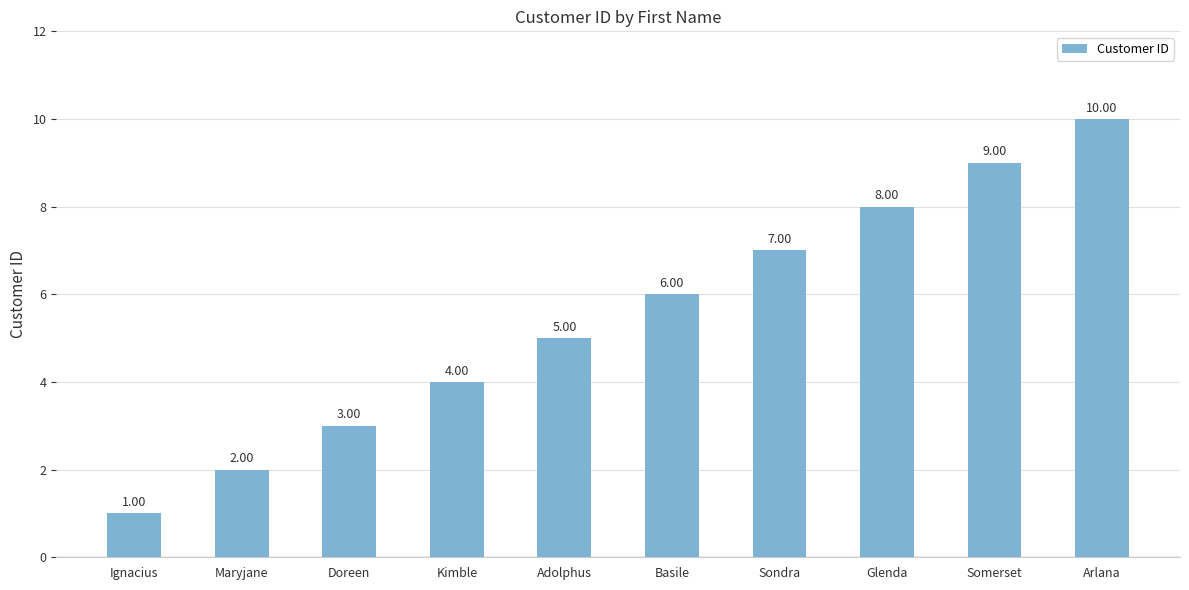

What is the sum of the values at Arlana and Somerset?

19